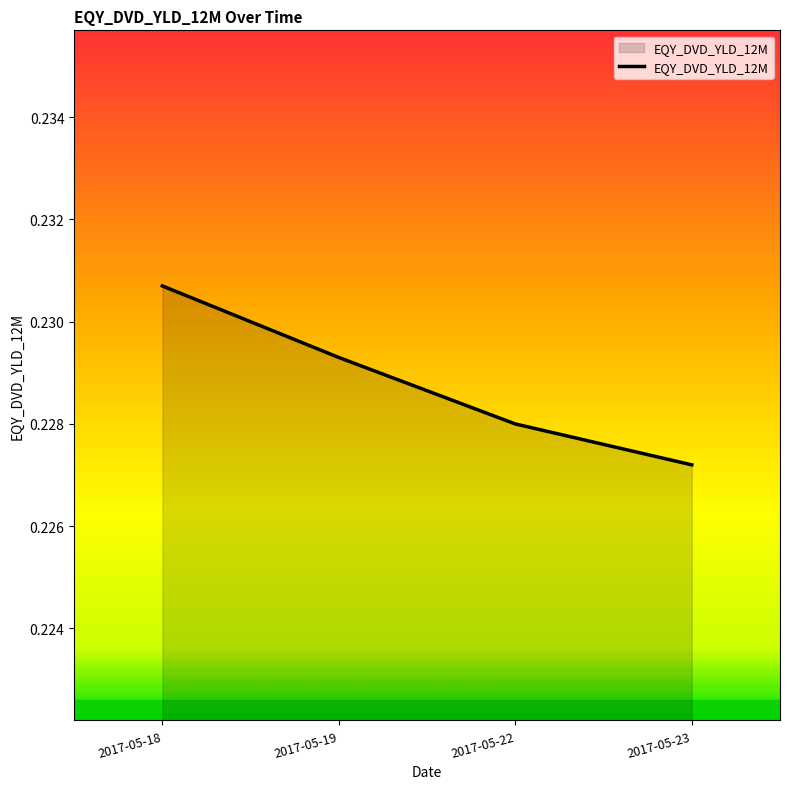

Where is the data nearest to the value 0?

2017-05-23